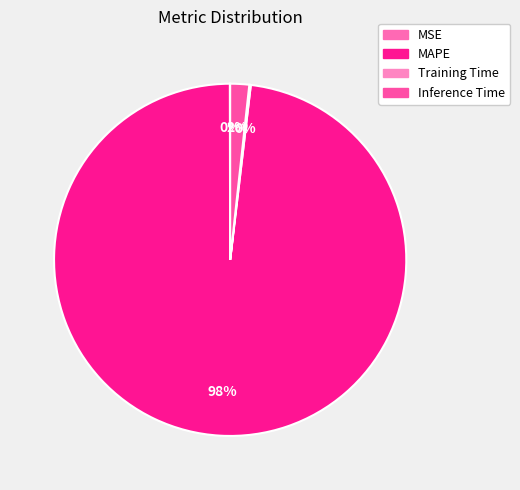

Is there a majority slice in this chart?

Yes